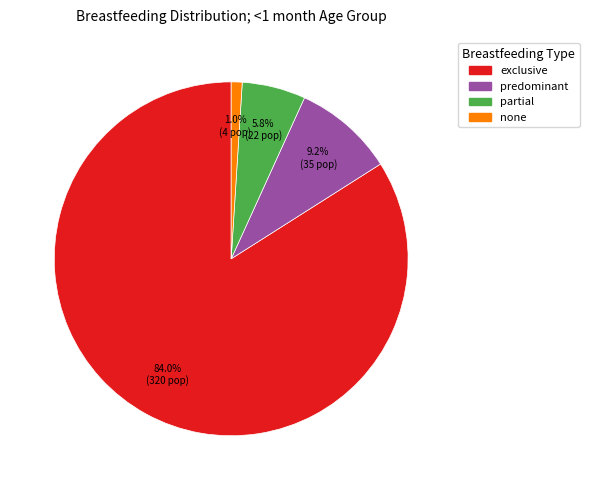

What is the largest slice in the pie chart?

exclusive